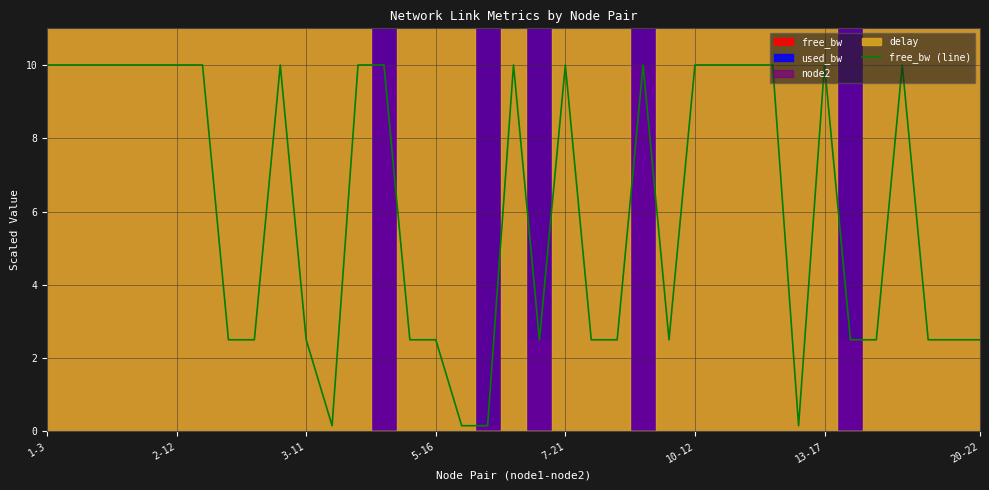

Is it true that the value at 31 is 4.2?

False